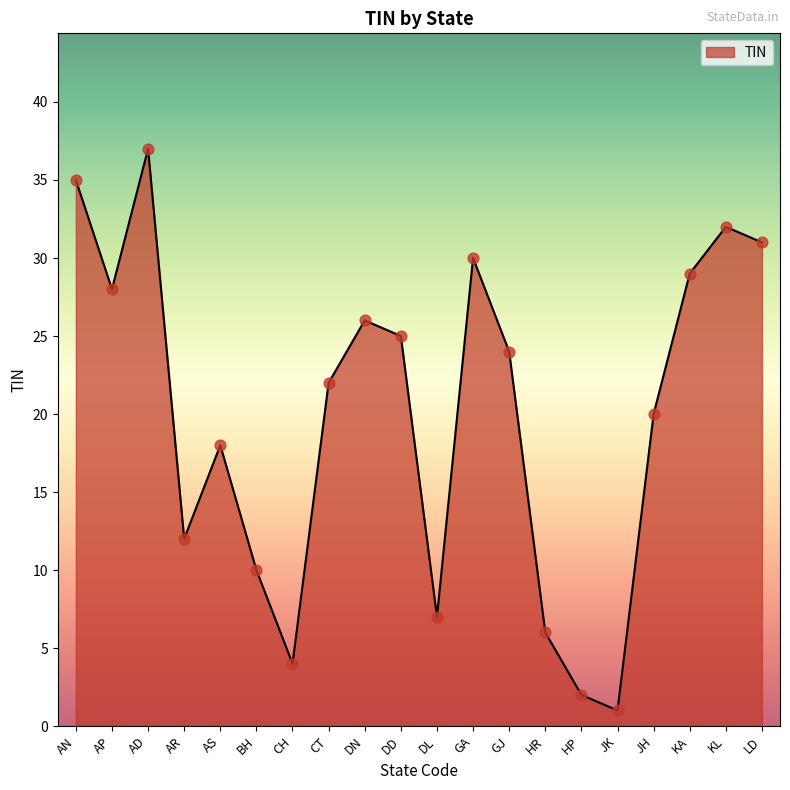

Approximately how many times larger is the value at GA compared to HR?

5.0